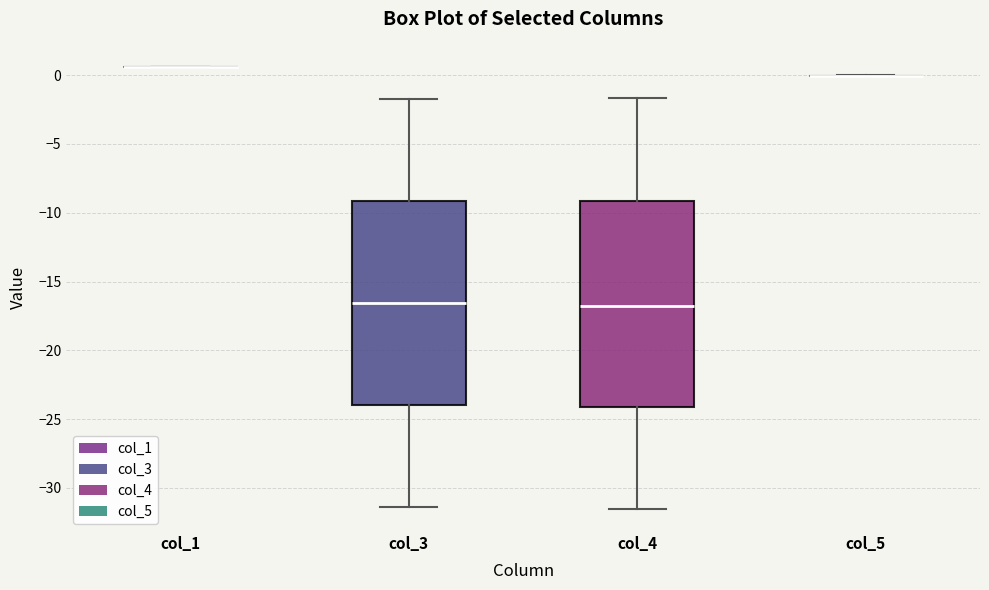

Reading left to right, read every box against the y-axis: the position of its median line, the range the box covers, and the ends of its whiskers. The values are not printed on the chart, so give them approximately, as read against the axis.

col_1: box collapsed to a line at 0.5, whiskers 0.5 to 0.5
col_3: median -16.5, box -24.0 to -9.0, whiskers -31.5 to -2.0
col_4: median -17.0, box -24.0 to -9.0, whiskers -31.5 to -1.5
col_5: box collapsed to a line at 0.0, whiskers 0.0 to 0.0